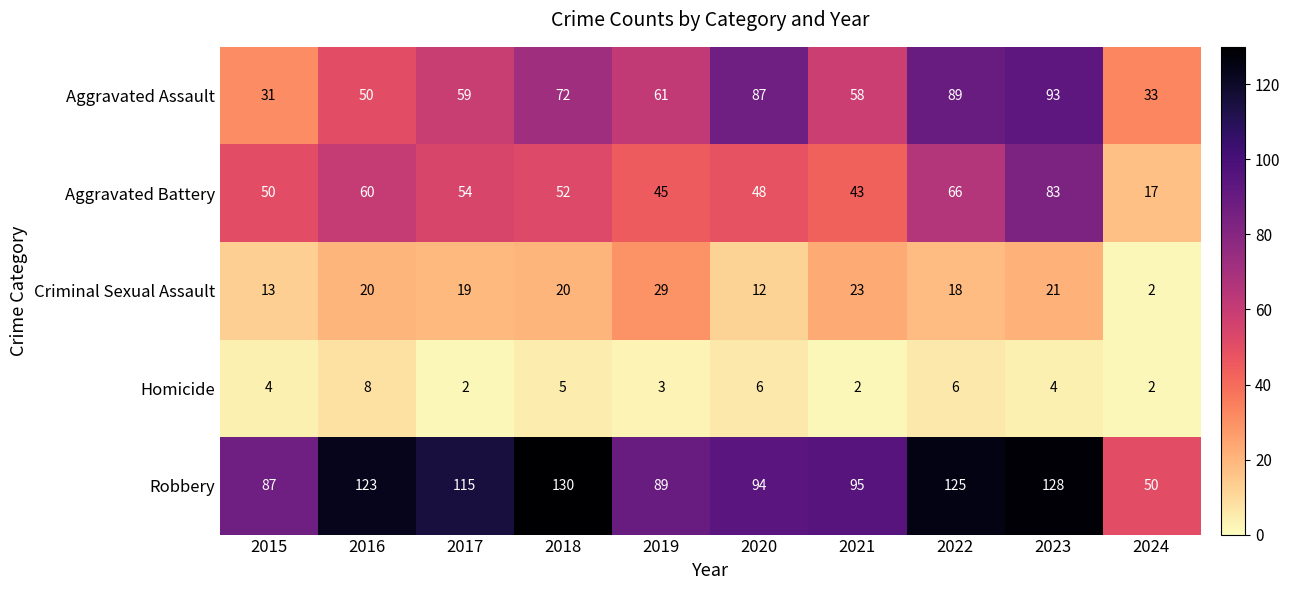

What is the total value across all series at 2024?

104